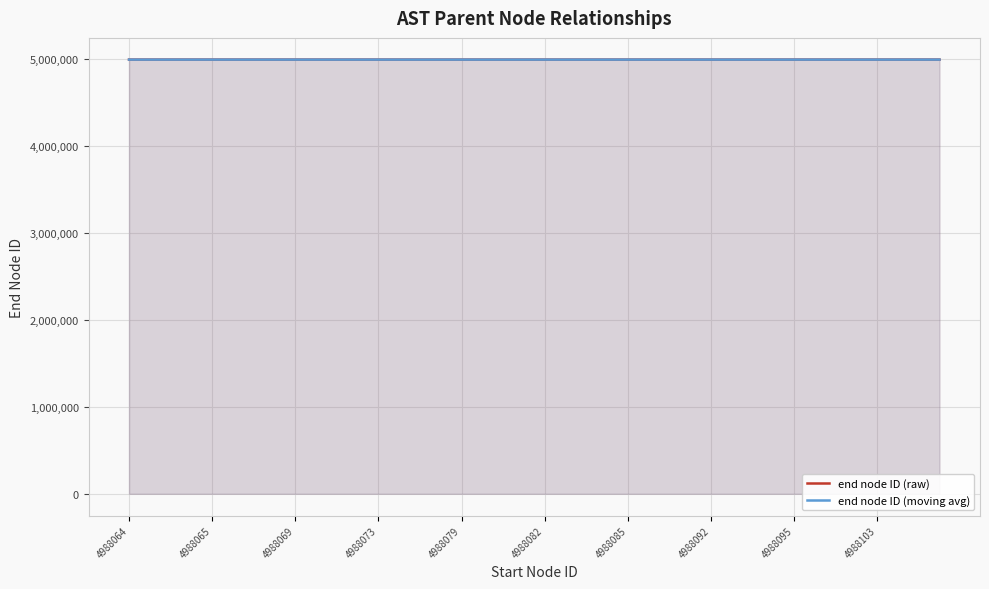

How many intersections are there between end node ID (moving avg) and end node ID (raw)?

2